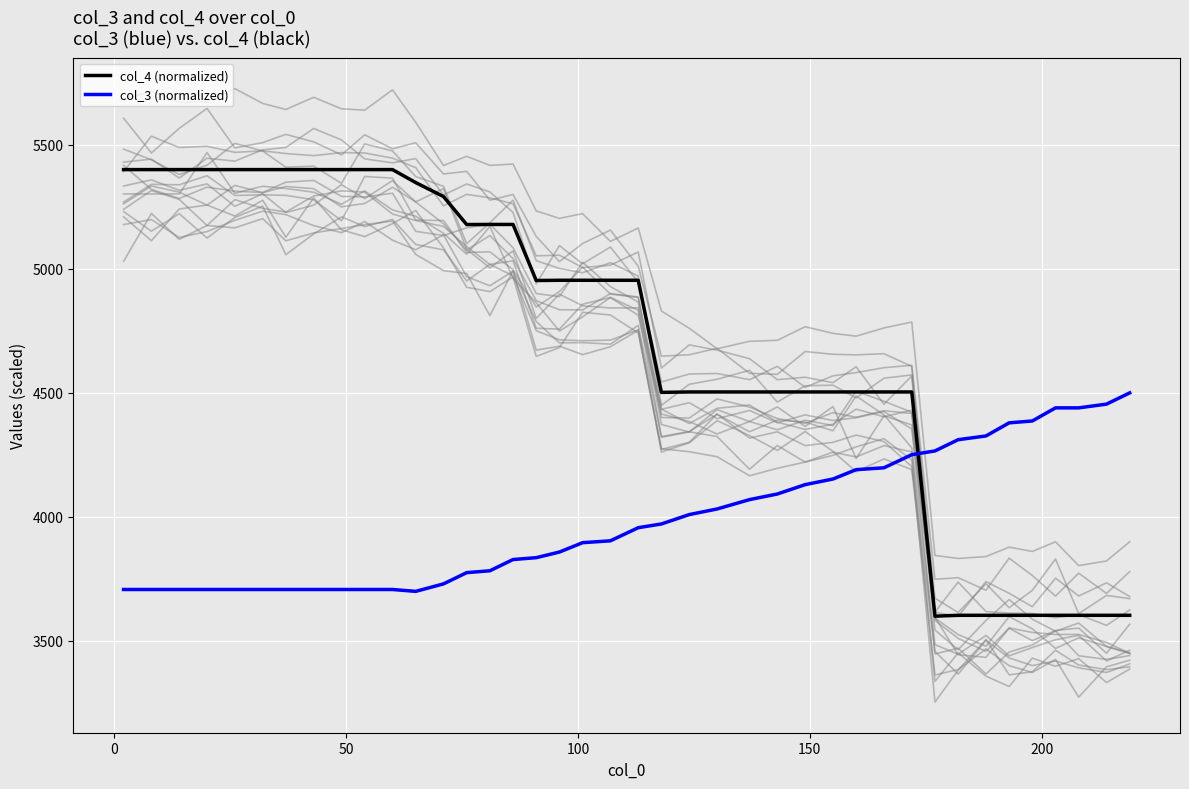

How many times do col_3 (normalized) and col_4 (normalized) cross each other?

1